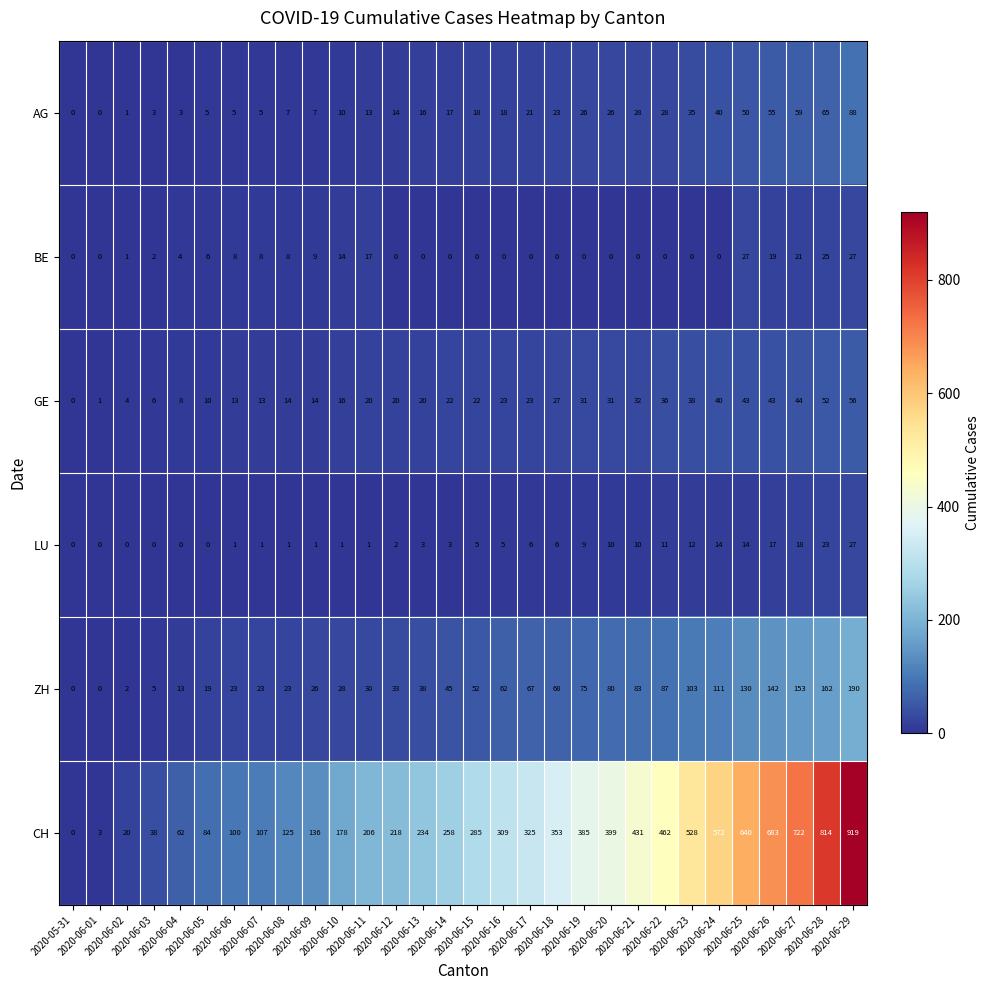

Which series has the largest range (max minus min)?

CH